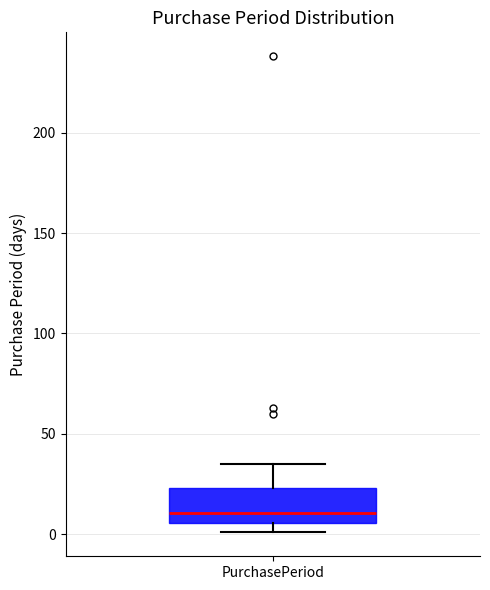

Transcribe this box plot: give where the median line is, the range the box spans, and where the two whiskers end, as read against the y-axis. The values are not printed on the chart, so give them approximately, as read against the axis.

median 10, box 5 to 25, whiskers 0 to 35